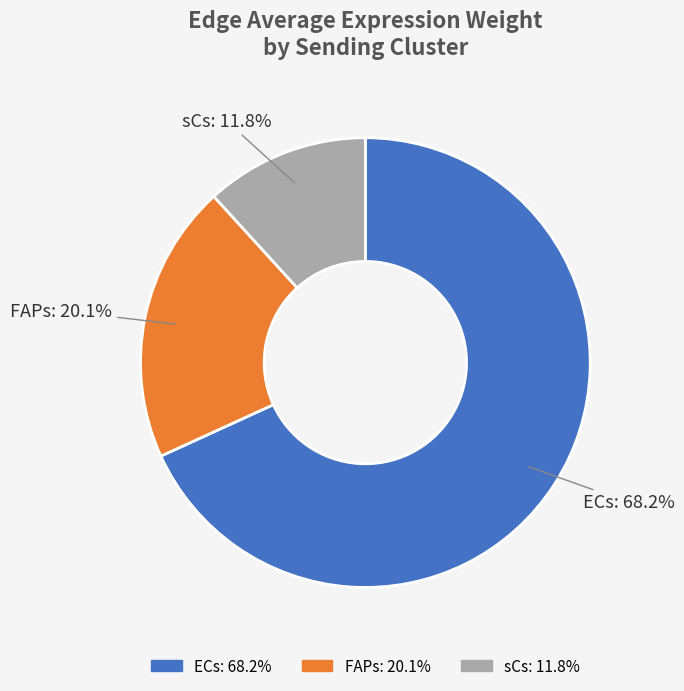

Is the sum of FAPs and sCs greater than half?

No